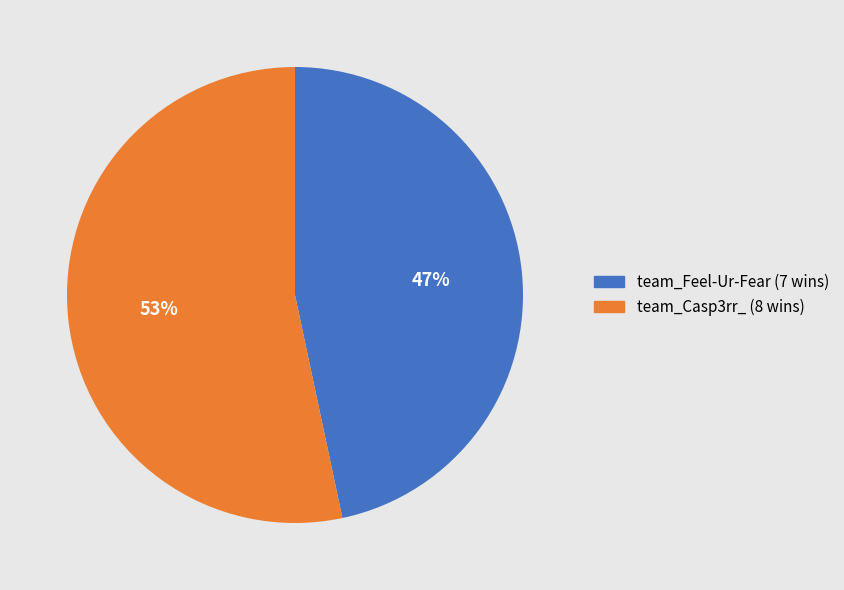

Does team_Feel-Ur-Fear represent more than half of the total?

No